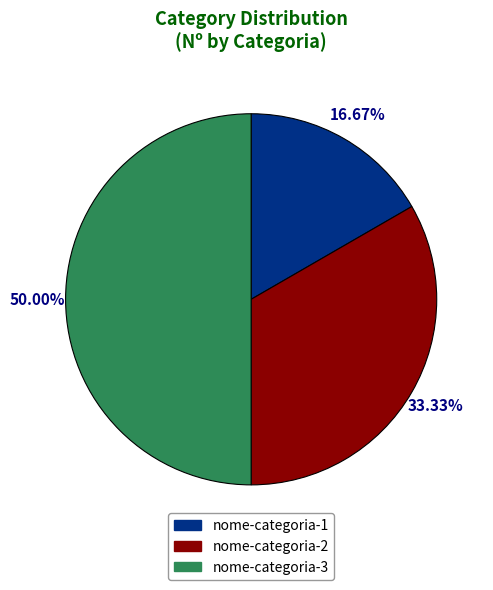

Which slice is the smallest?

nome-categoria-1